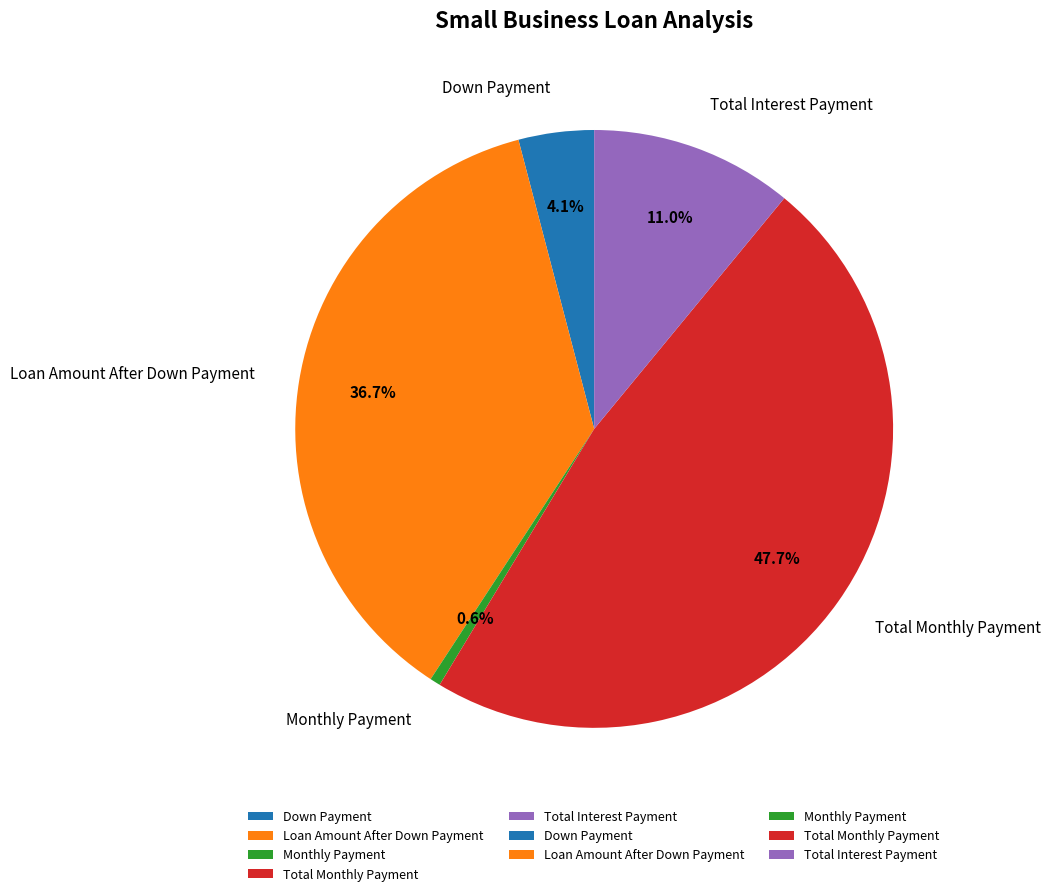

Which slice is the smallest?

Monthly Payment